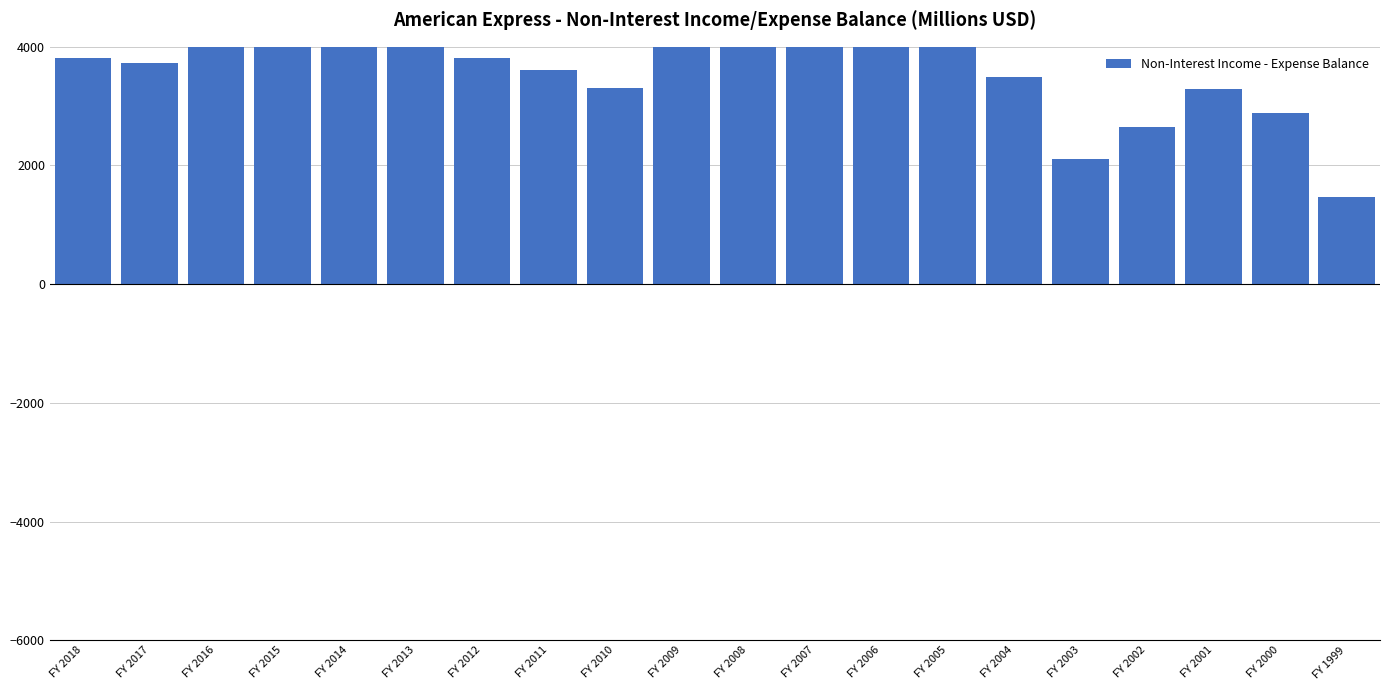

What is the minimum value shown in the chart?

1474